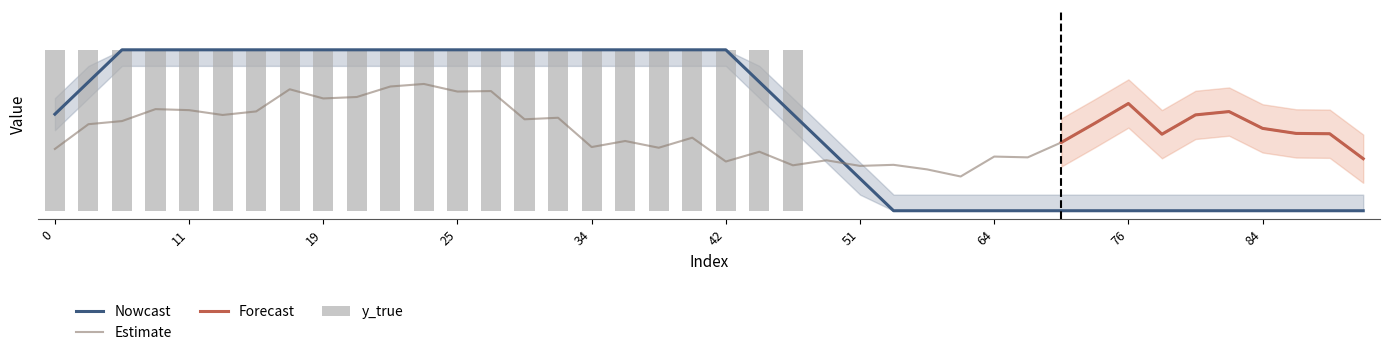

What is the sum of all values?

23